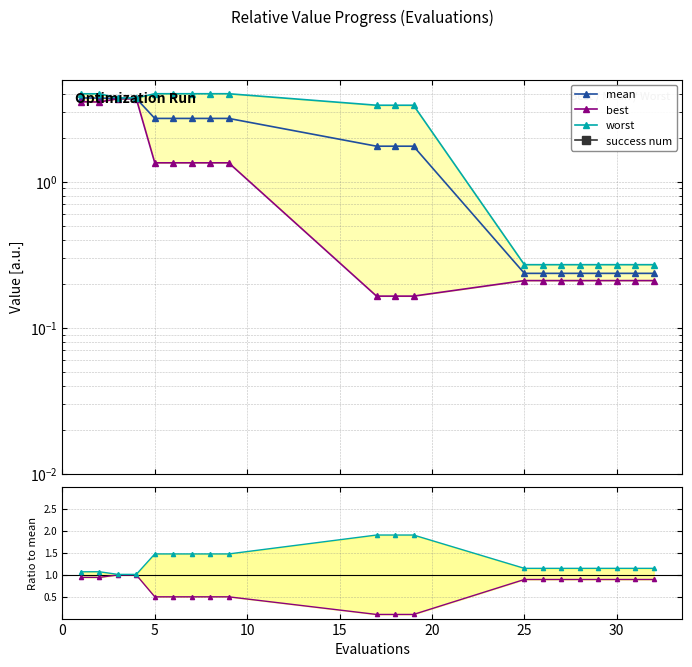

True or false: mean and worst intersect in this chart.

False